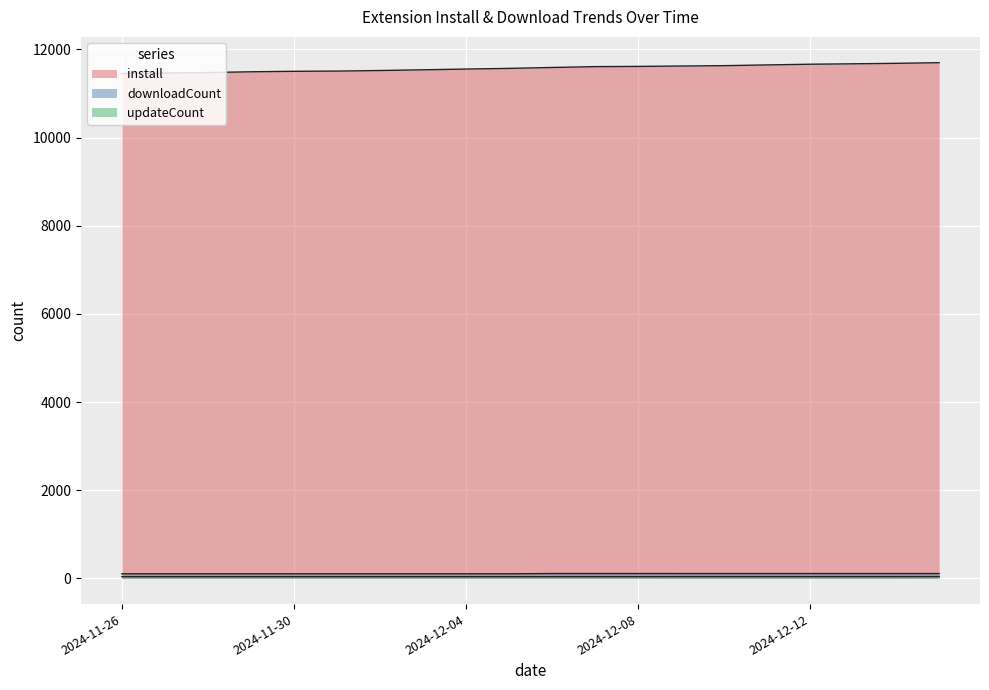

Which has a higher value, 2024-12-05 or 2024-11-27?

2024-12-05